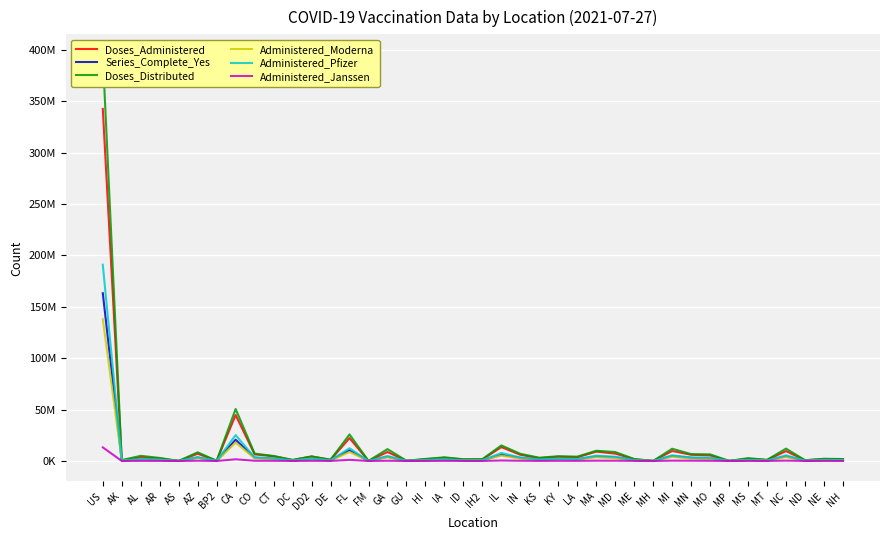

True or false: Doses_Administered and Administered_Pfizer cross at least once.

False